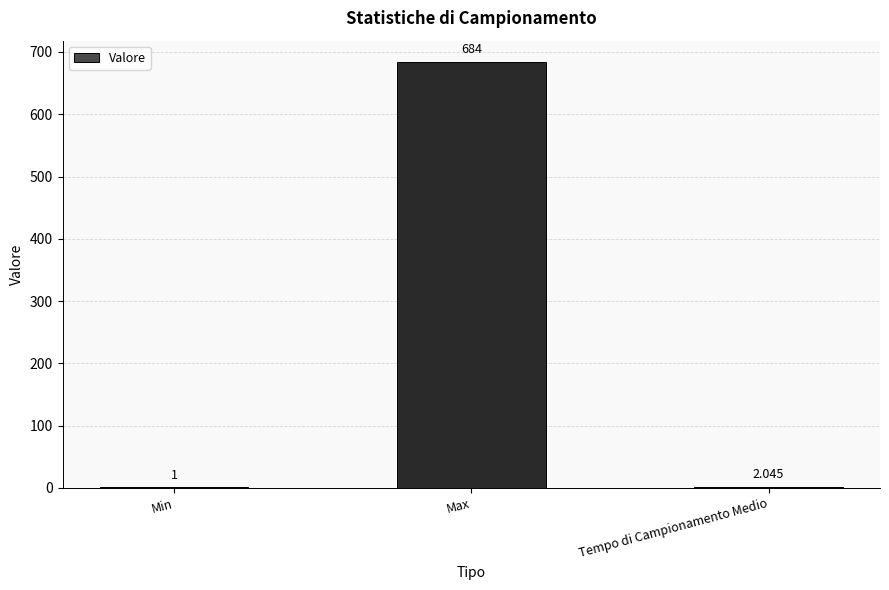

Where is the data nearest to the value 342?

Tempo di Campionamento Medio